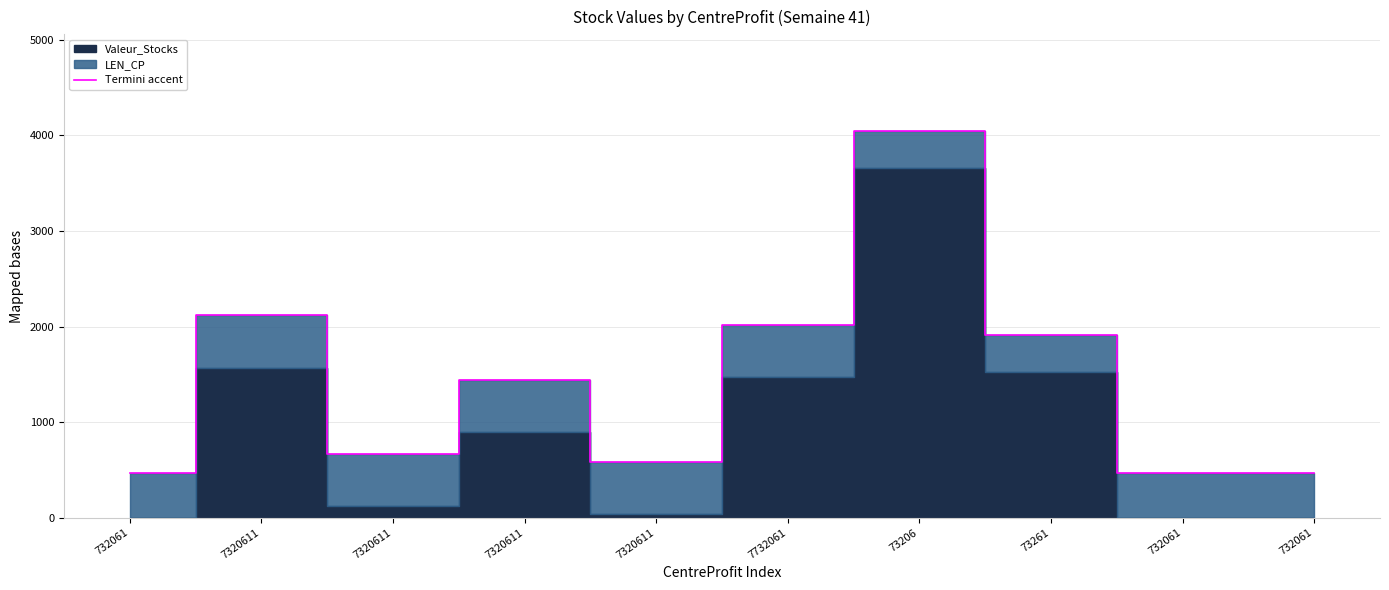

What is the greatest value displayed?

4045.5